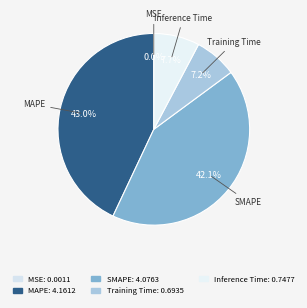

Is Training Time the majority of the pie?

No